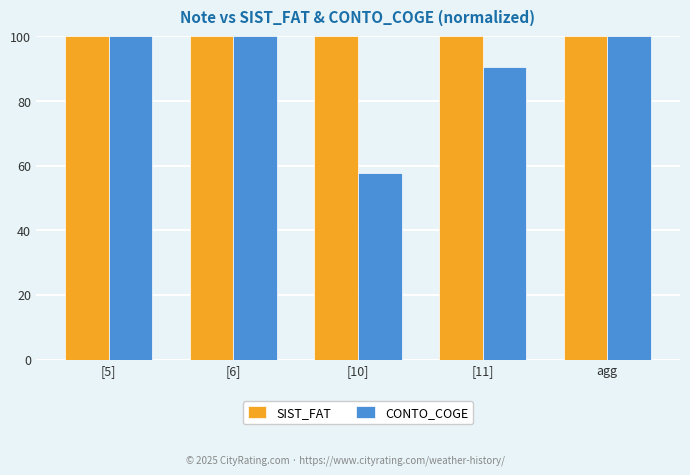

How many groups of bars are there?

5